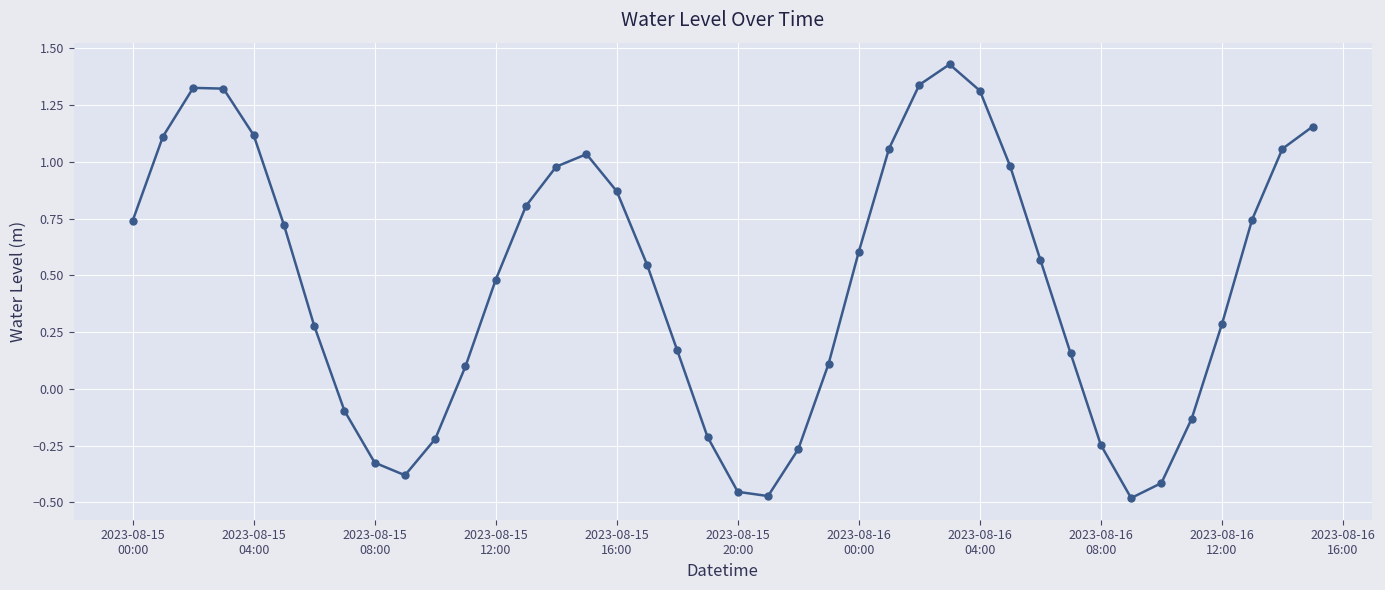

What is the difference between the second highest and second lowest values?

1.8